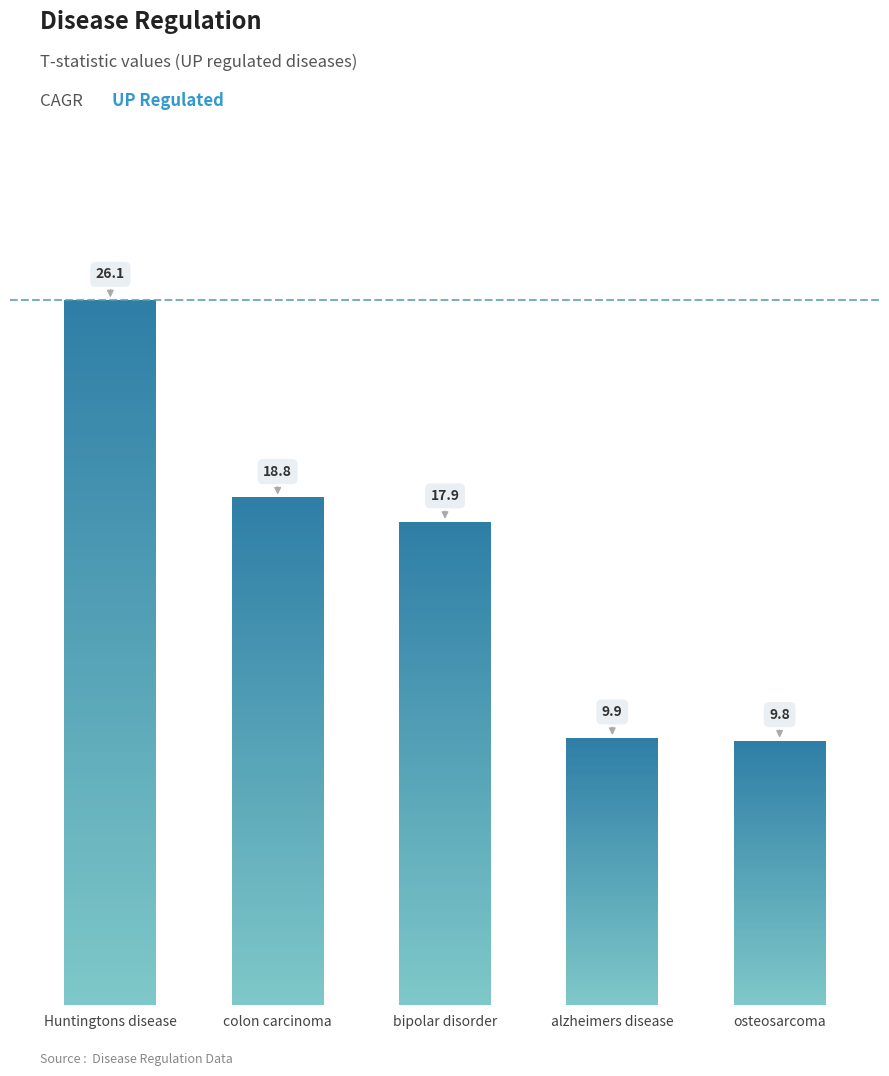

True or false: the data shows 26.1 at Huntingtons disease.

True